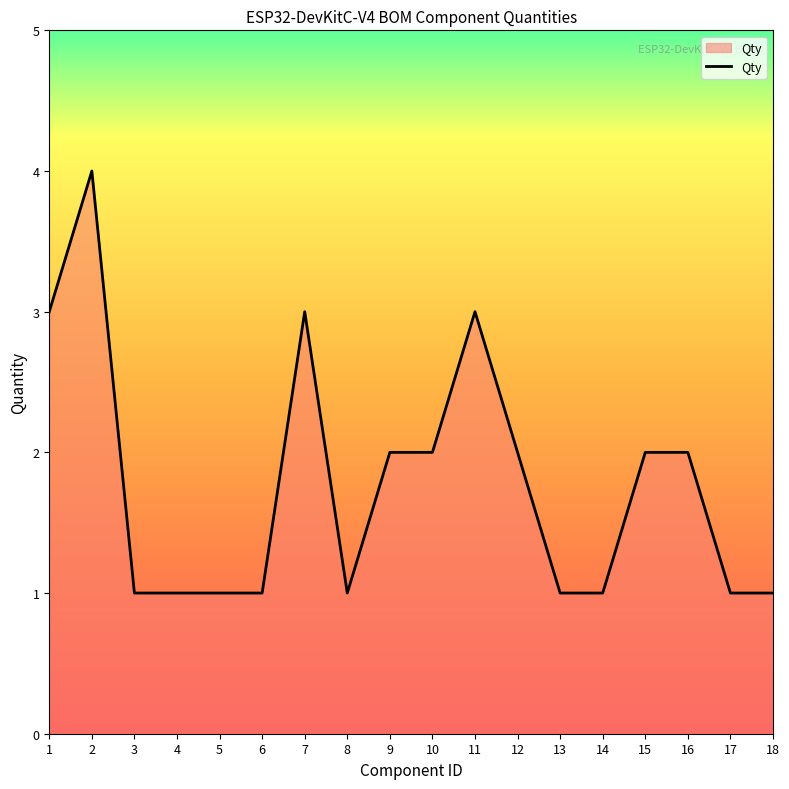

True or false: the data shows 2 at 6.

False